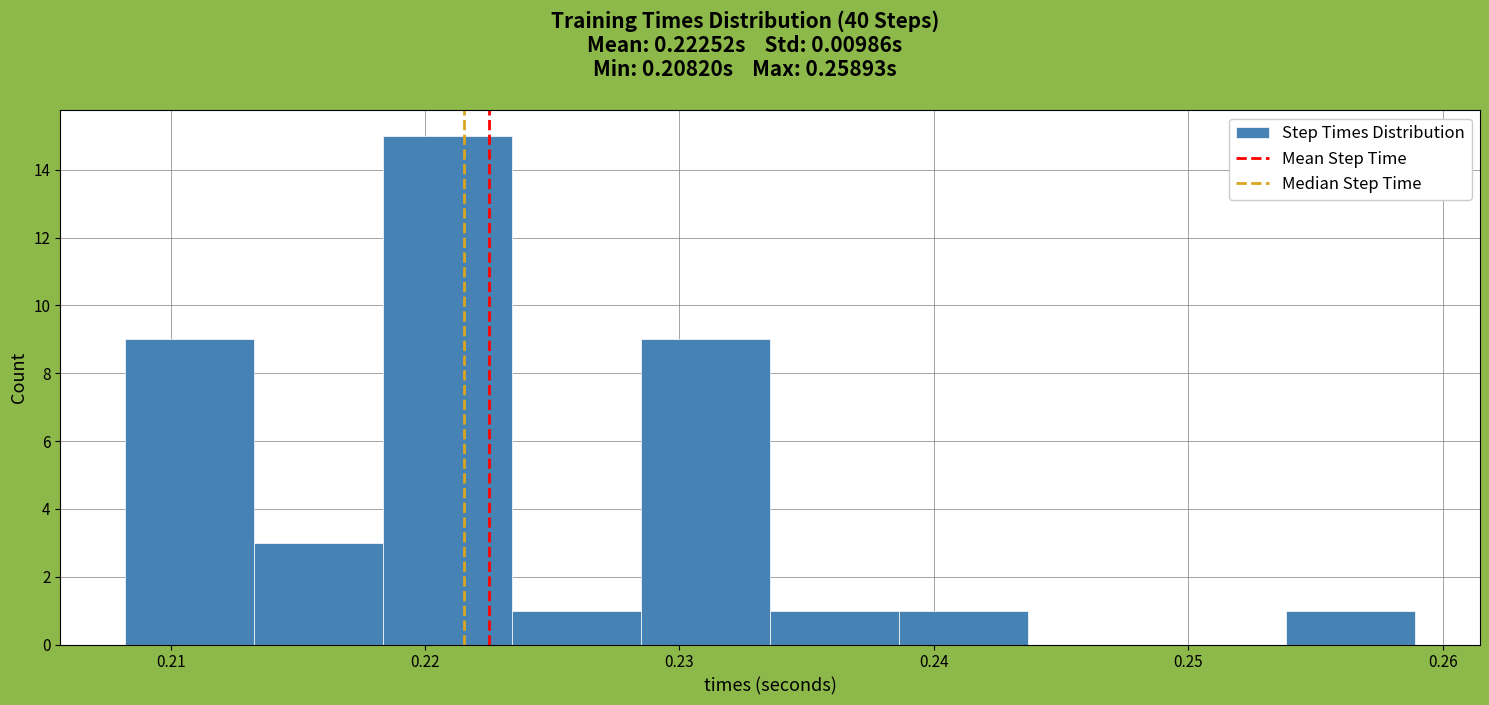

Reading left to right, list every bar in this chart as the range it spans on the x-axis followed by its height. Neither the bar edges nor the heights are printed on the chart, so give them approximately, as read against the axes.

0.208 to 0.213: 9
0.213 to 0.218: 3
0.218 to 0.223: 15
0.223 to 0.228: 1
0.228 to 0.234: 9
0.234 to 0.239: 1
0.239 to 0.244: 1
0.244 to 0.249: 0
0.249 to 0.254: 0
0.254 to 0.259: 1